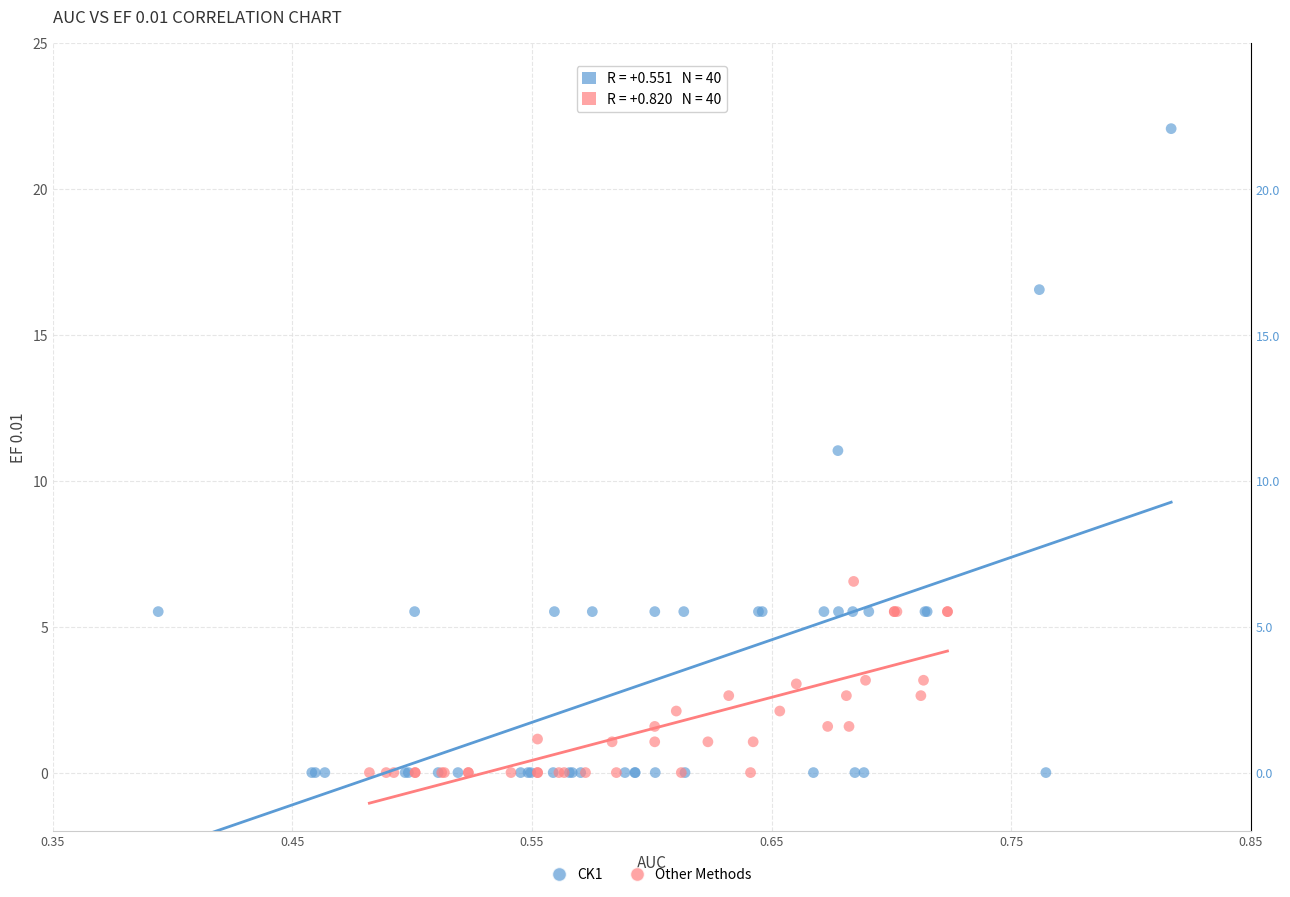

Which series has the largest Y range (max minus min)?

CK1